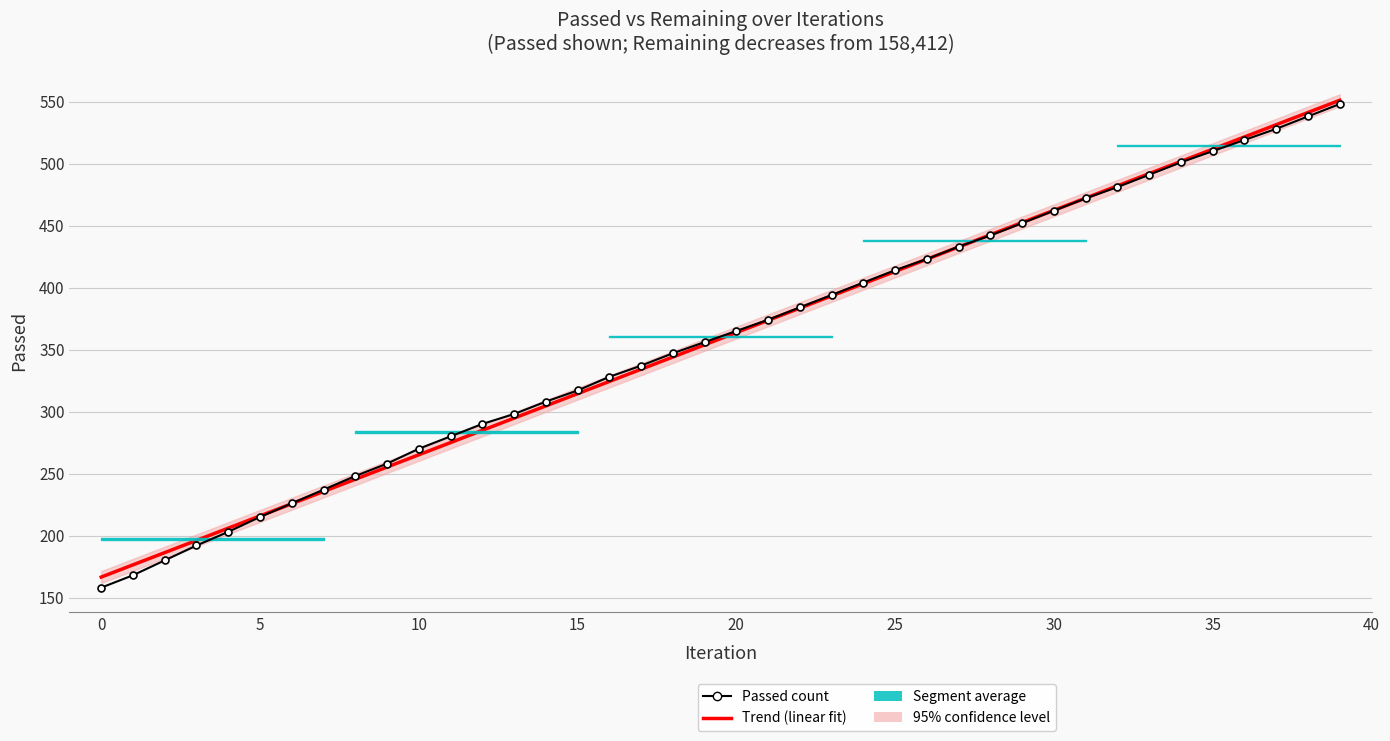

What is the difference between the maximum and second lowest values in the Passed count series?

380.0